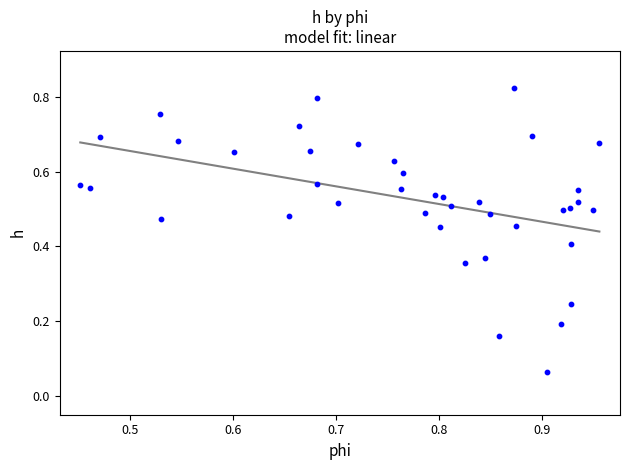

How many data points are displayed?

40